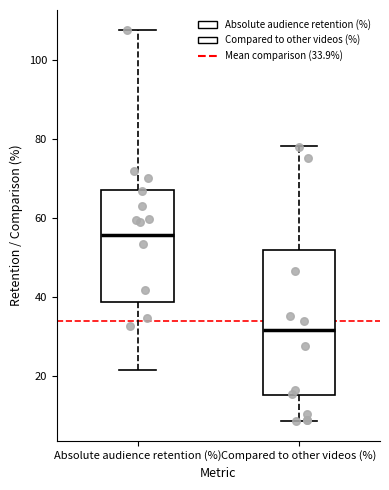

Which box is the tallest, from its lower edge to its upper edge?

Compared to other videos (%)